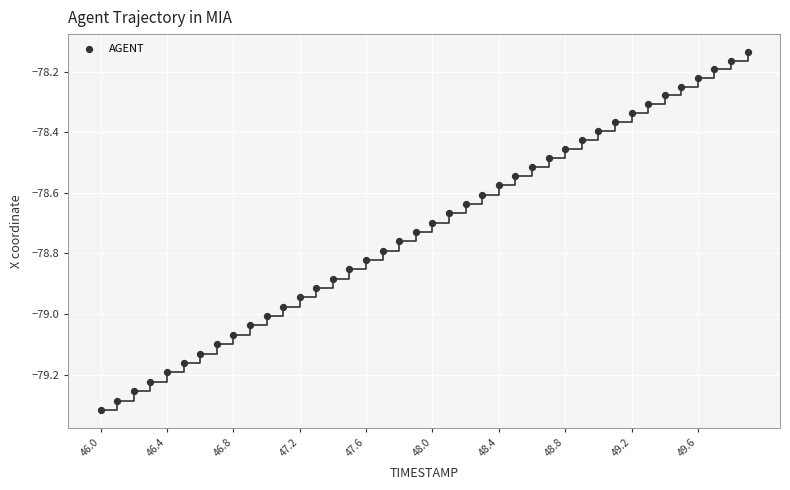

What is the range of X values (max minus min)?

3.9